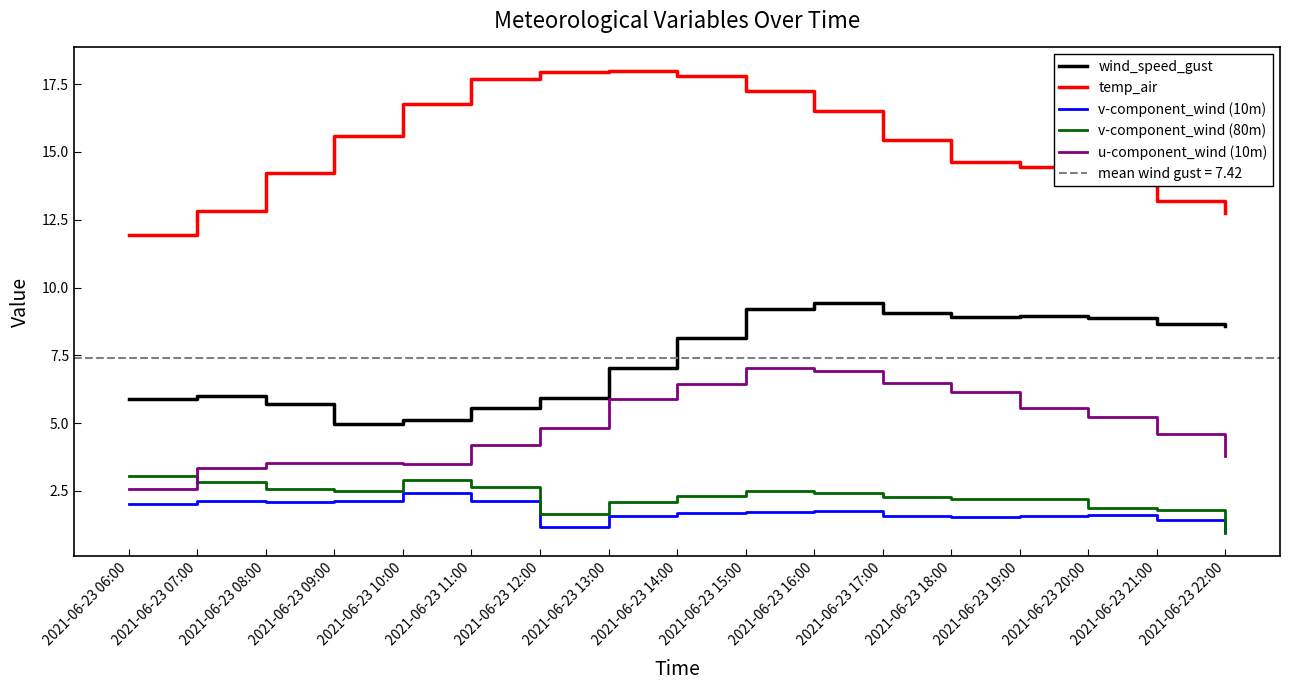

True or false: temp_air has a value of 2.8 at 2021-06-23 20:00.

False